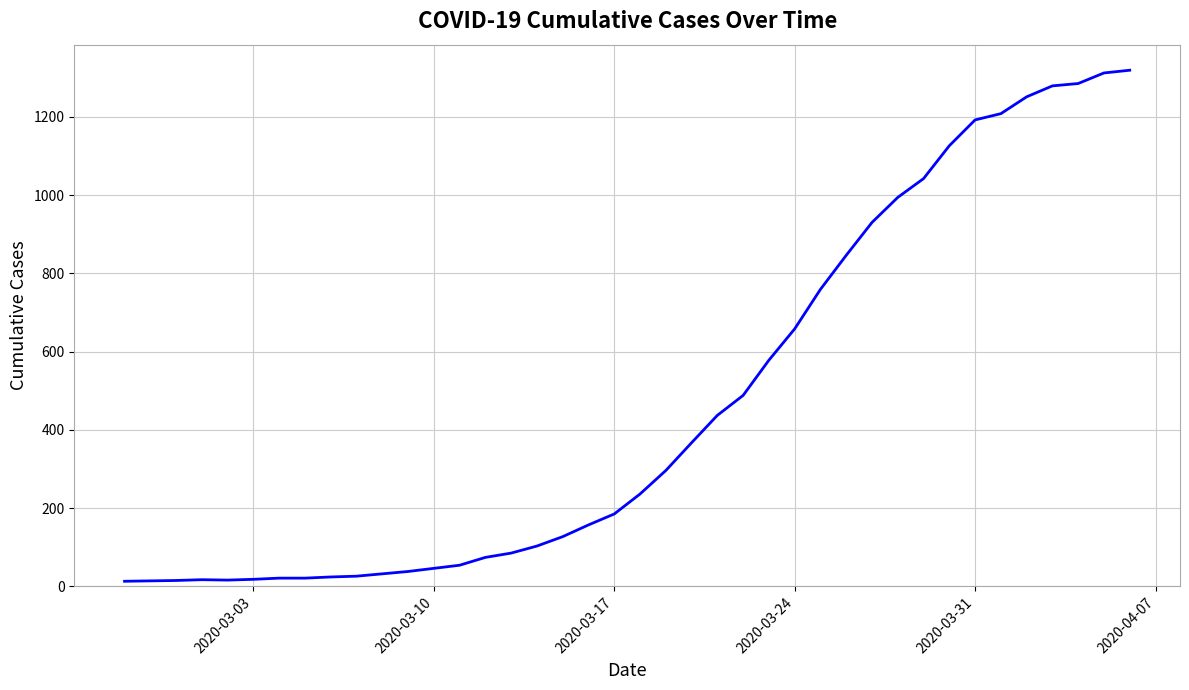

What is the average value?

467